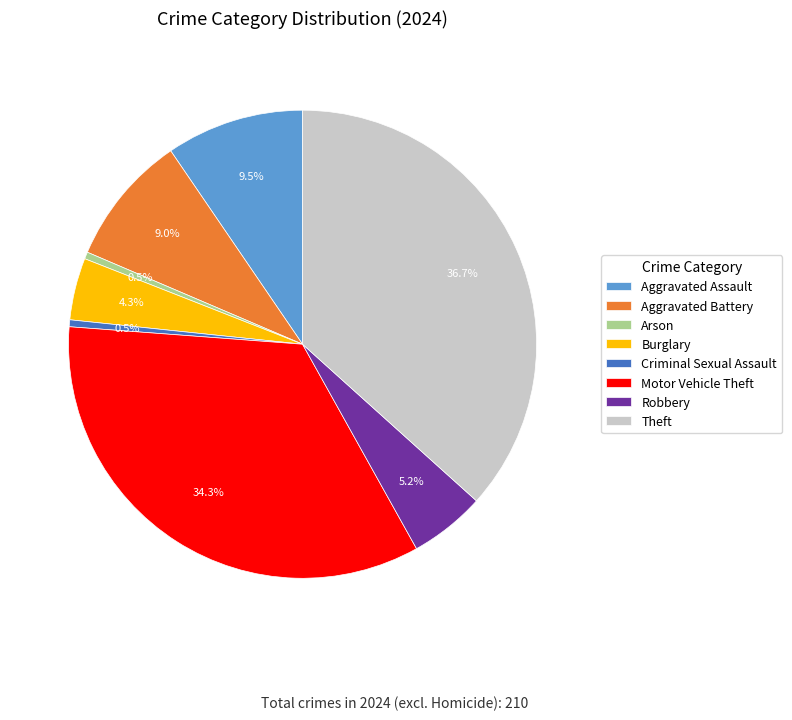

Which slice is the largest?

Theft